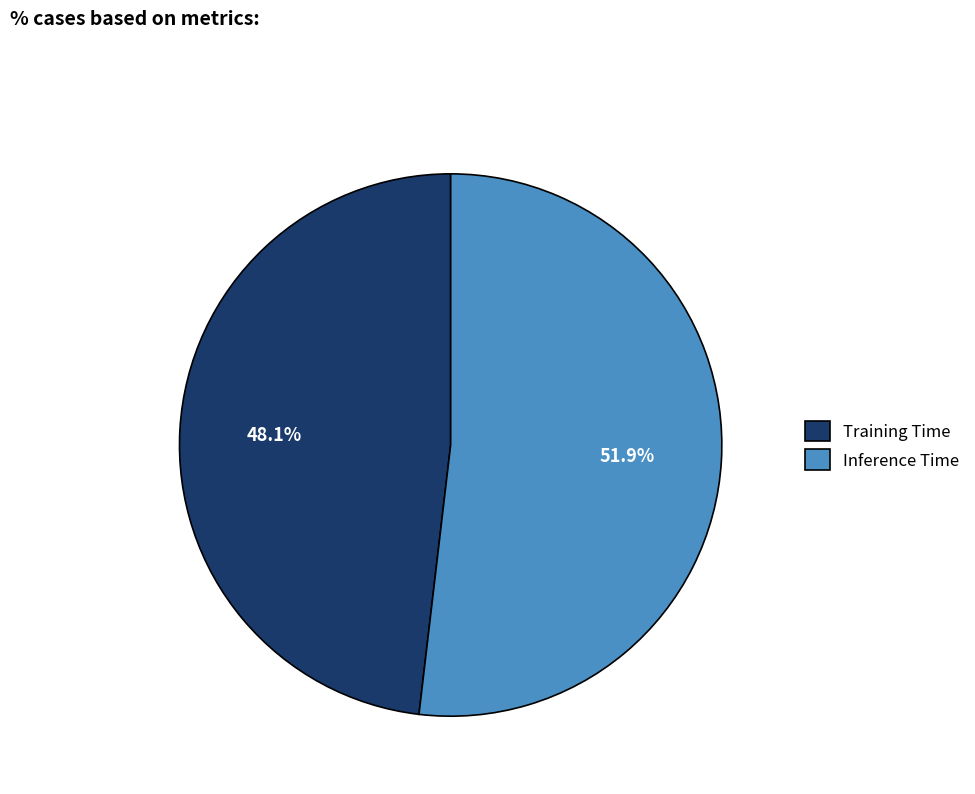

To the nearest percent, what portion does Training Time represent?

48%